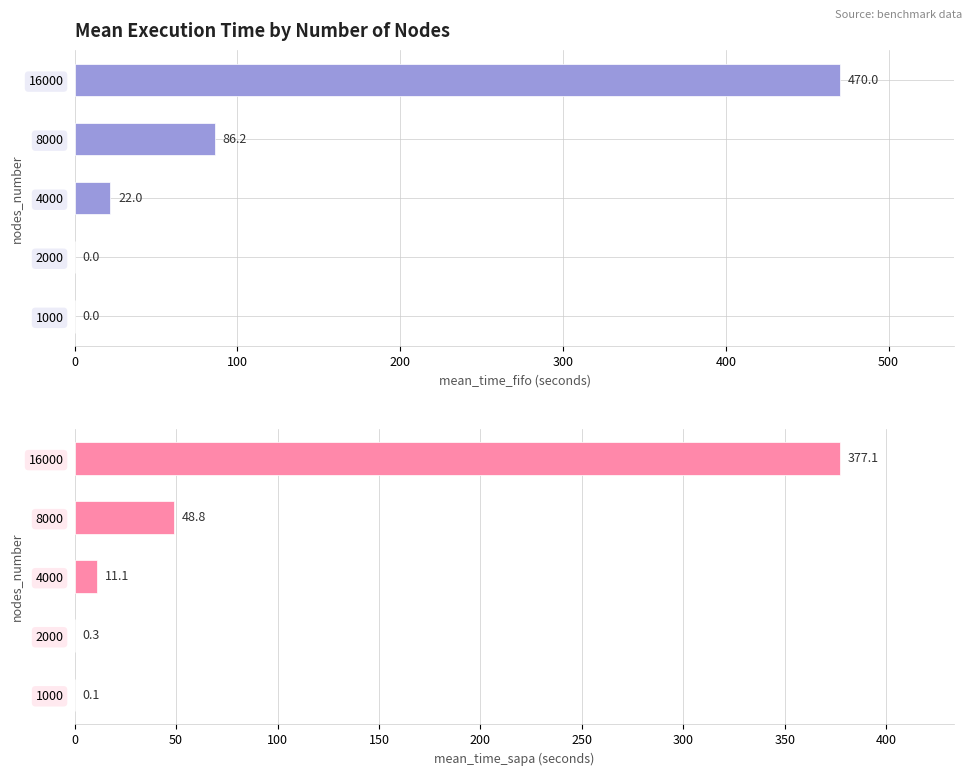

The value of mean_time_sapa at 300 is 30.4. True or false?

False